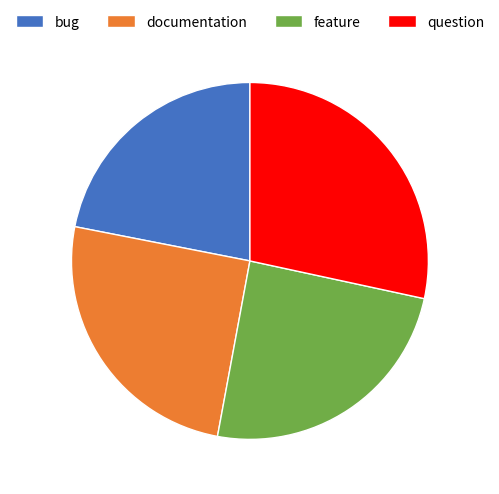

Combined, do bug and question account for over 50%?

Yes